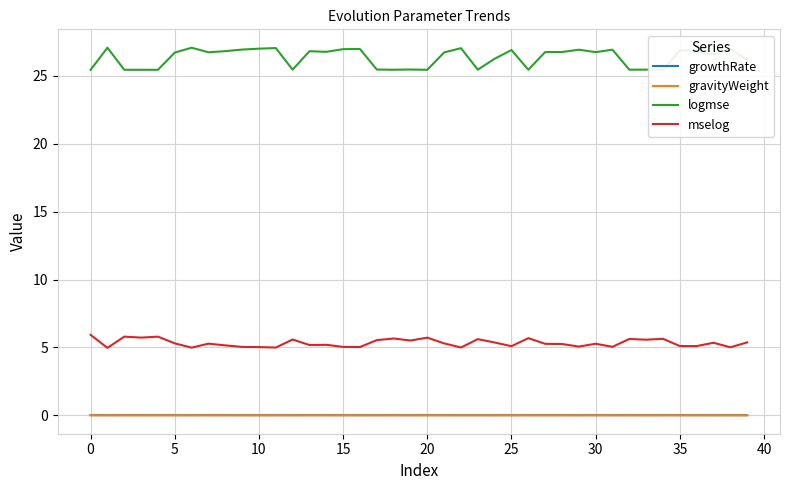

Which series has the largest total across all categories?

logmse